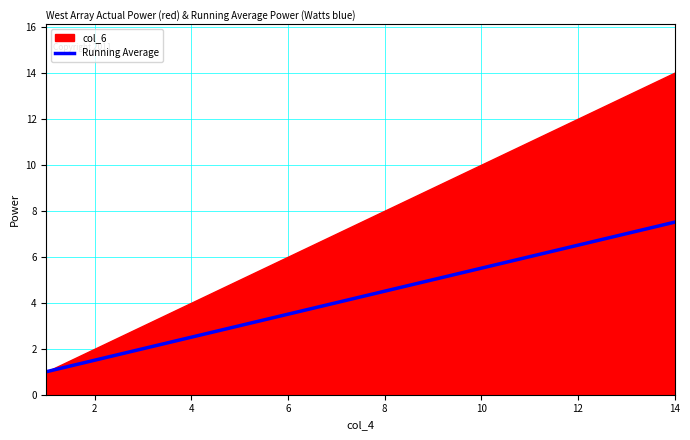

How many data points does each series have?

14